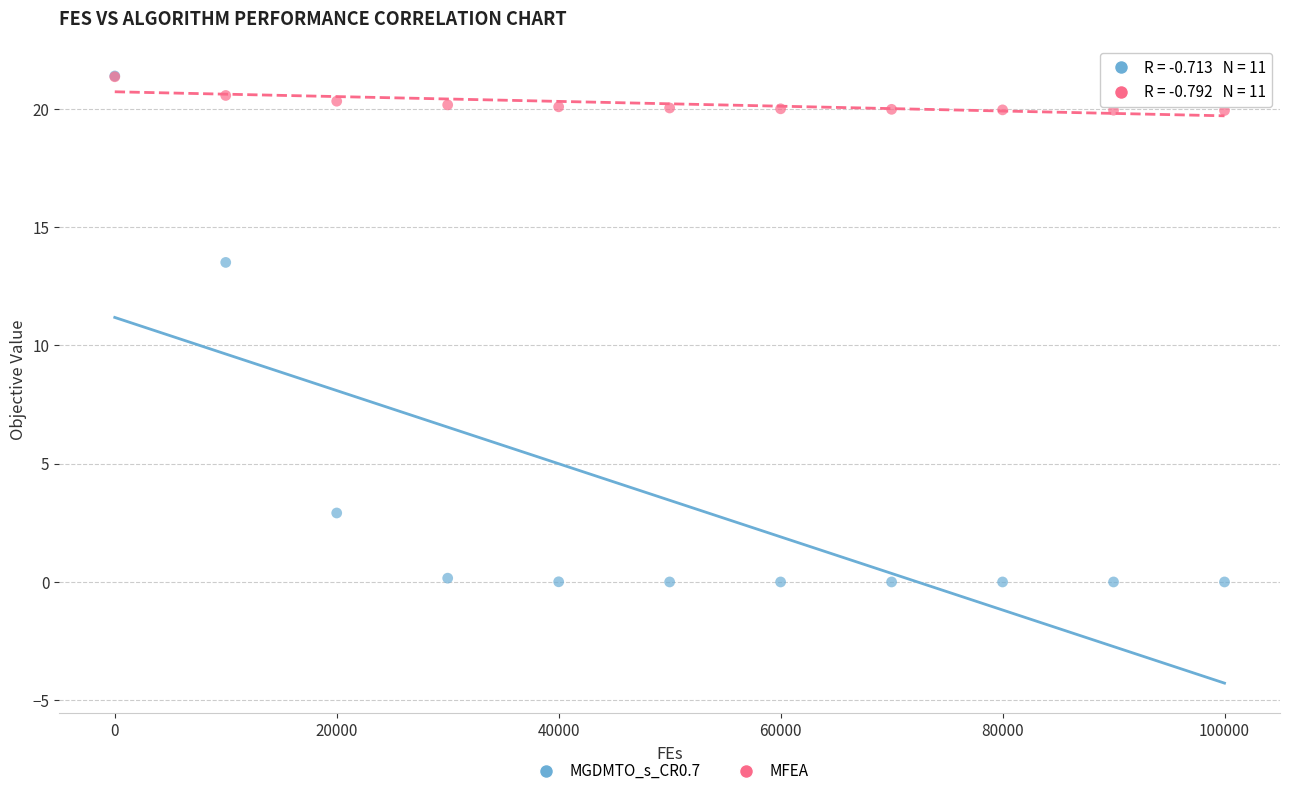

Across all series, what Y value is closest to 10?

13.5